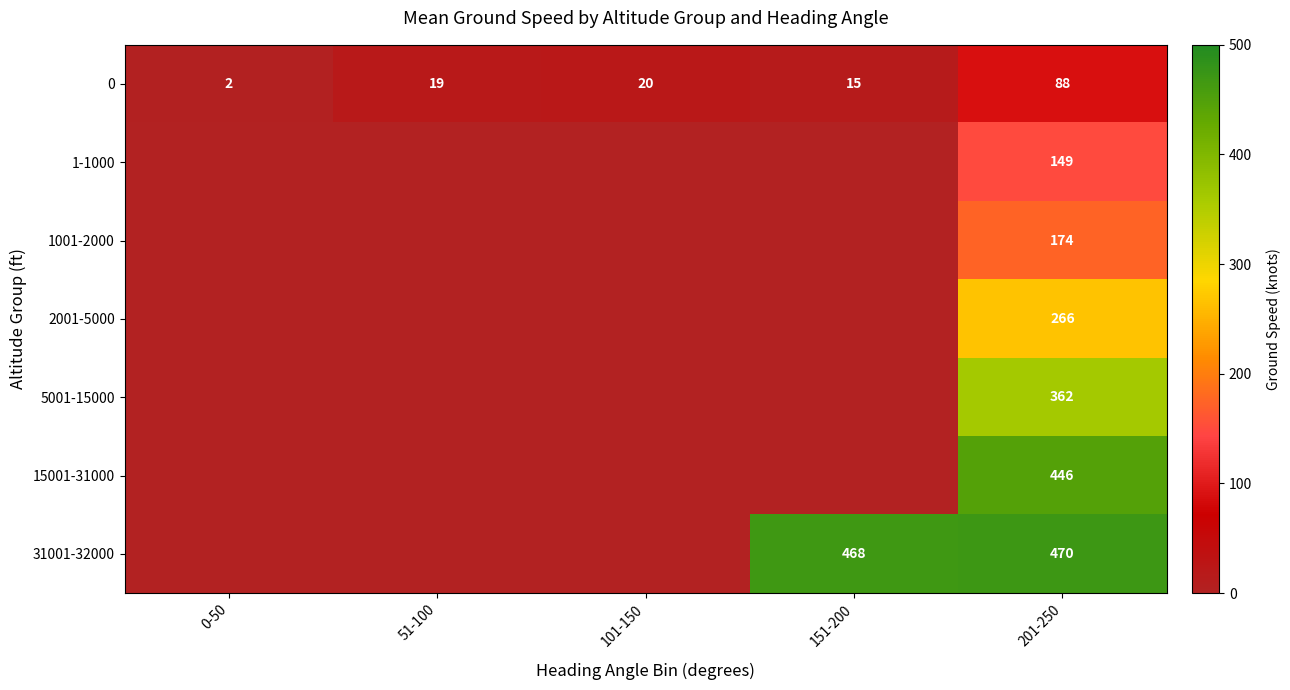

What is the average value of the 0 series?

29